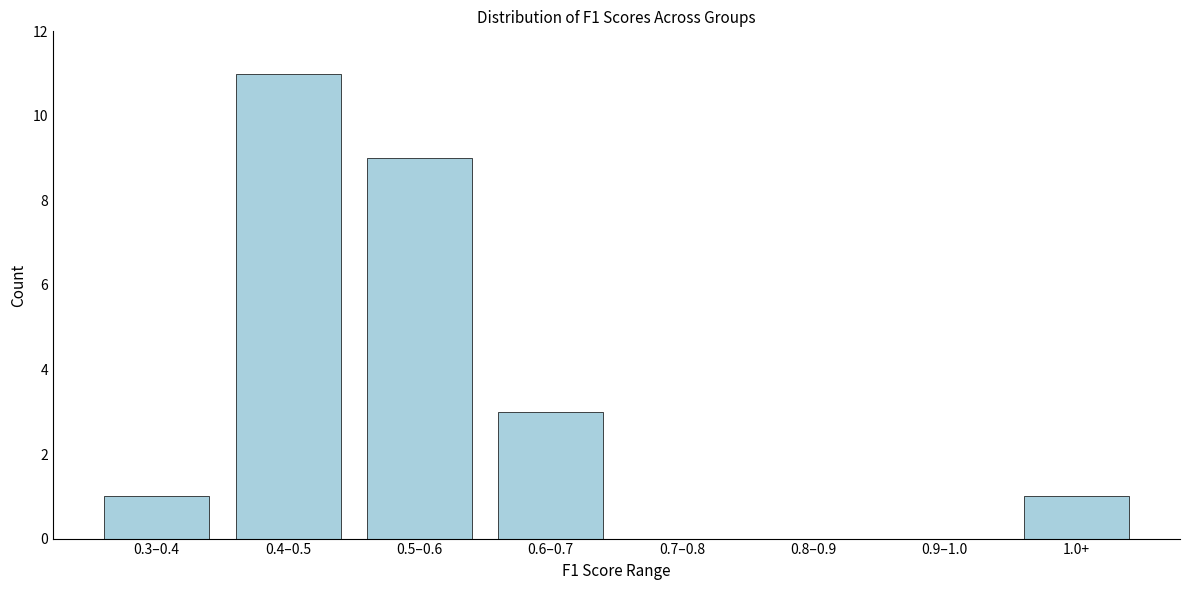

Reading left to right, list all the values displayed in this chart.

0.3–0.4=1	0.4–0.5=11	0.5–0.6=9	0.6–0.7=3	0.7–0.8=0	0.8–0.9=0	0.9–1.0=0	1.0+=1